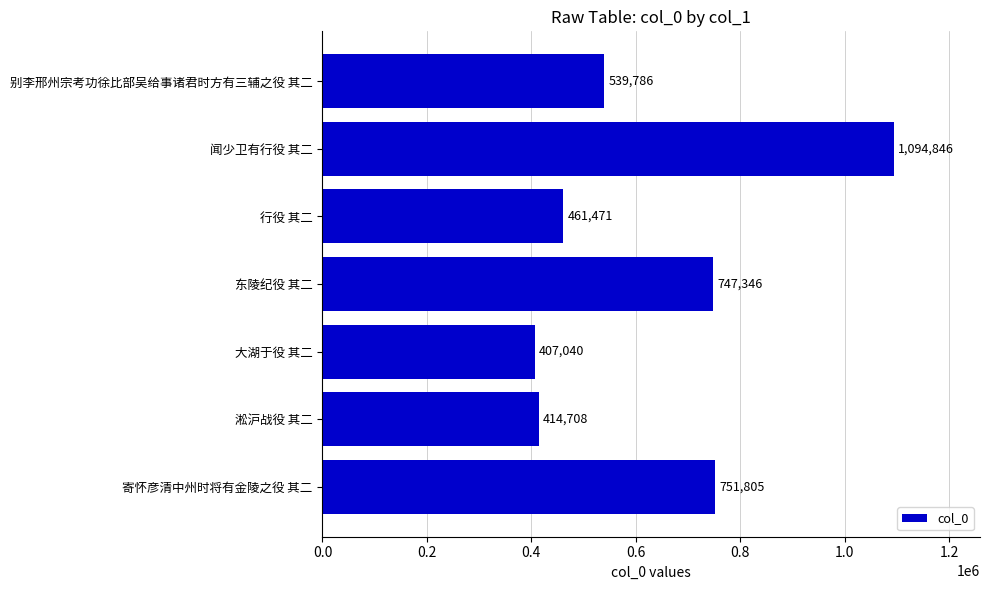

True or false: the data shows 539786 at 别李邢州宗考功徐比部吴给事诸君时方有三辅之役 其二.

True